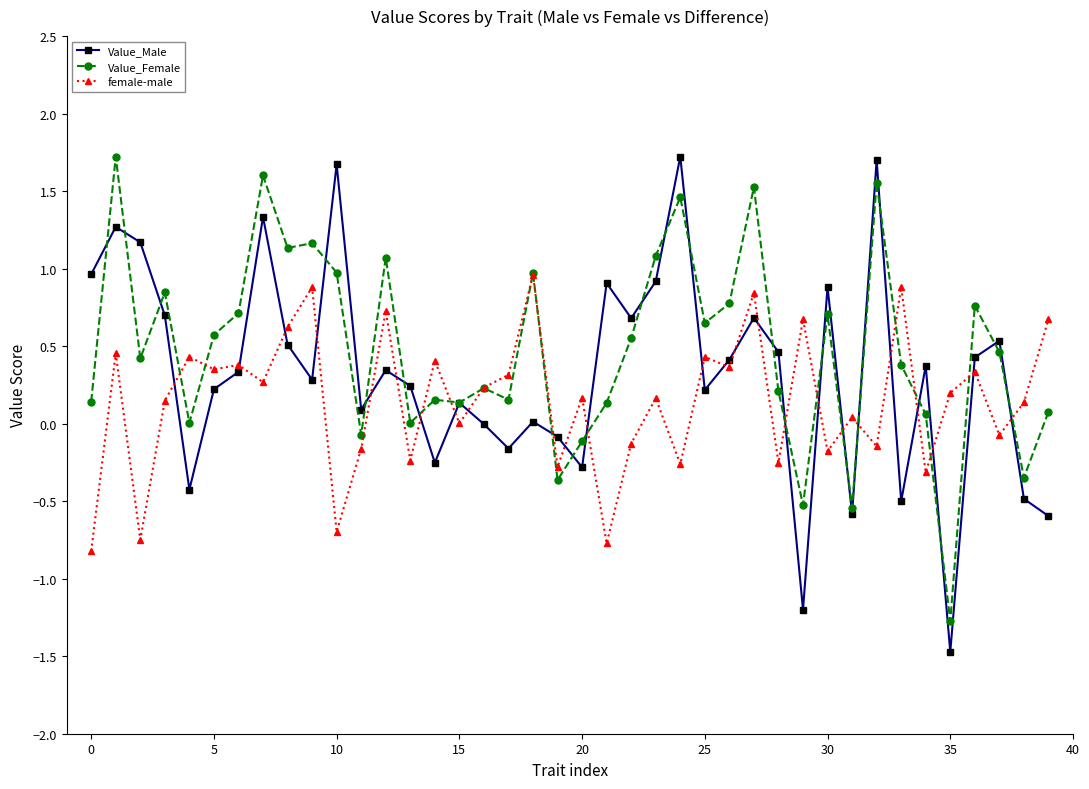

At how many categories does at least one series exceed -1?

40